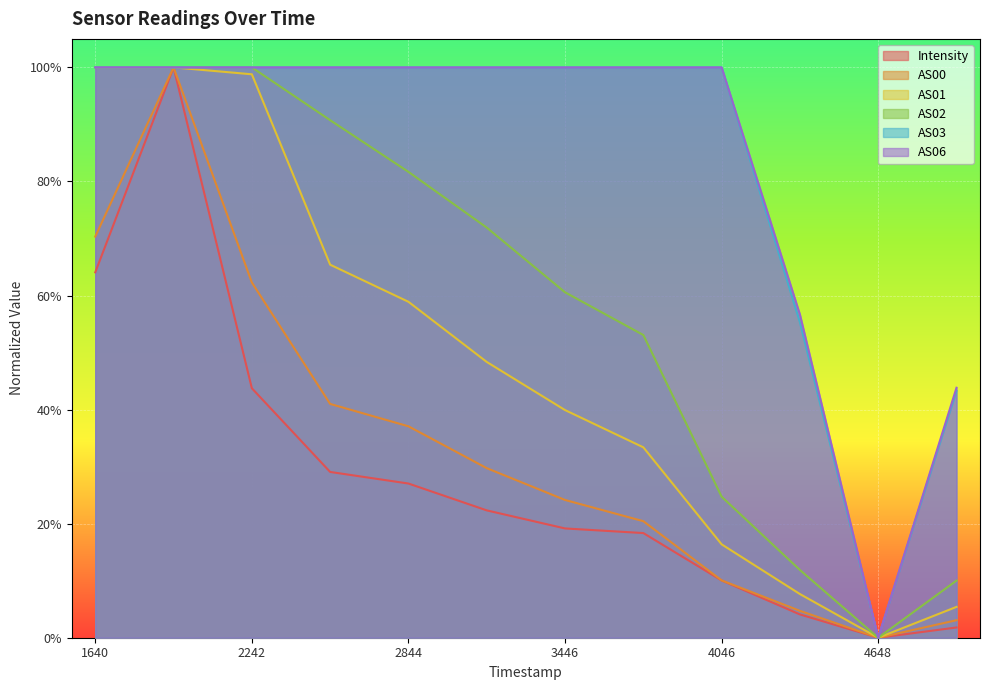

Does the chart display data point markers on the line(s)?

No